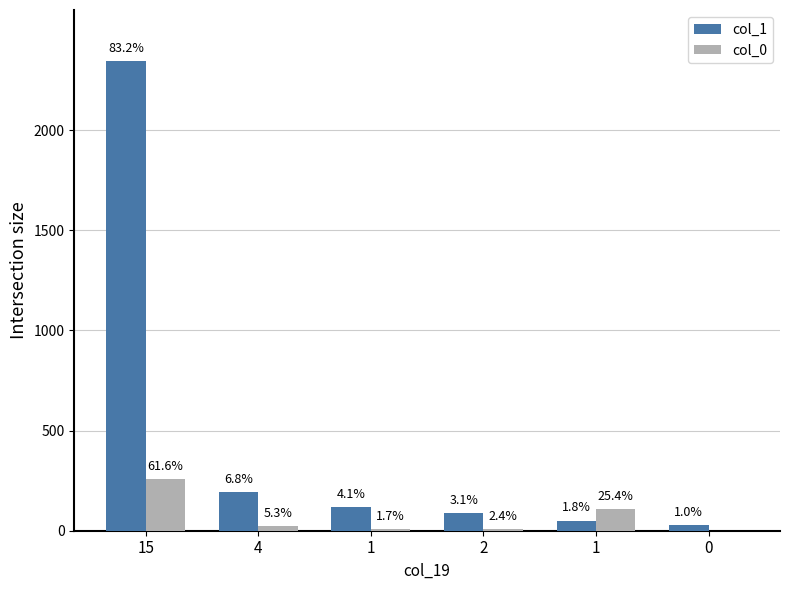

List the labels in order of col_0 value, largest first.

15, 1, 4, 2, 1, 0